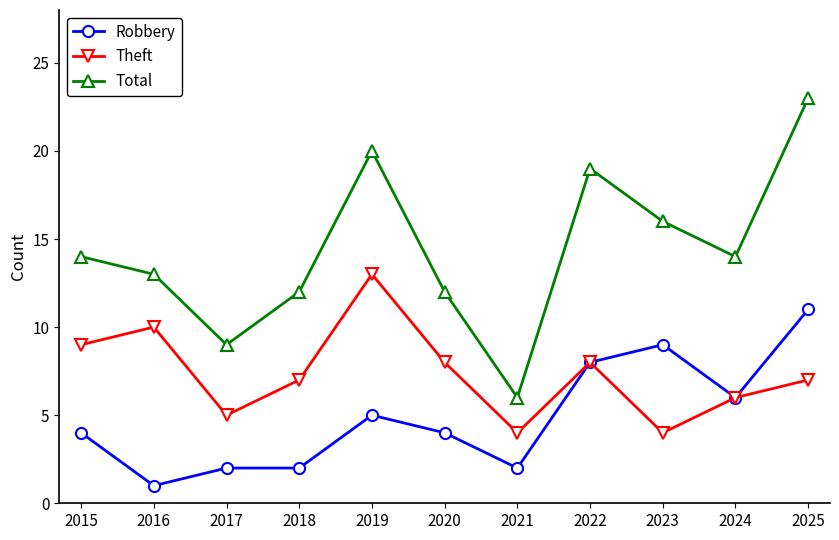

What is the difference between the maximum and minimum values in the Total series?

17